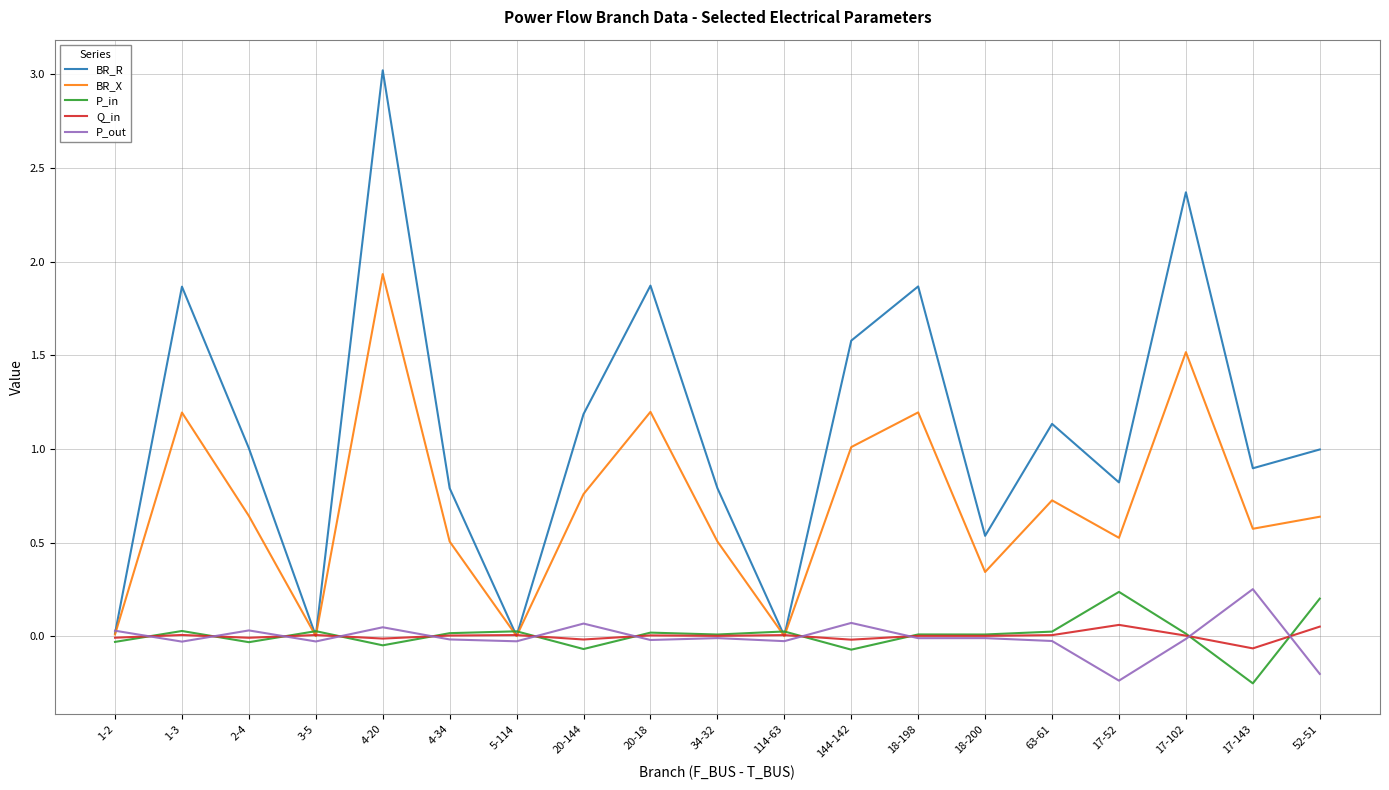

How many intersections are there between Q_in and P_out?

11